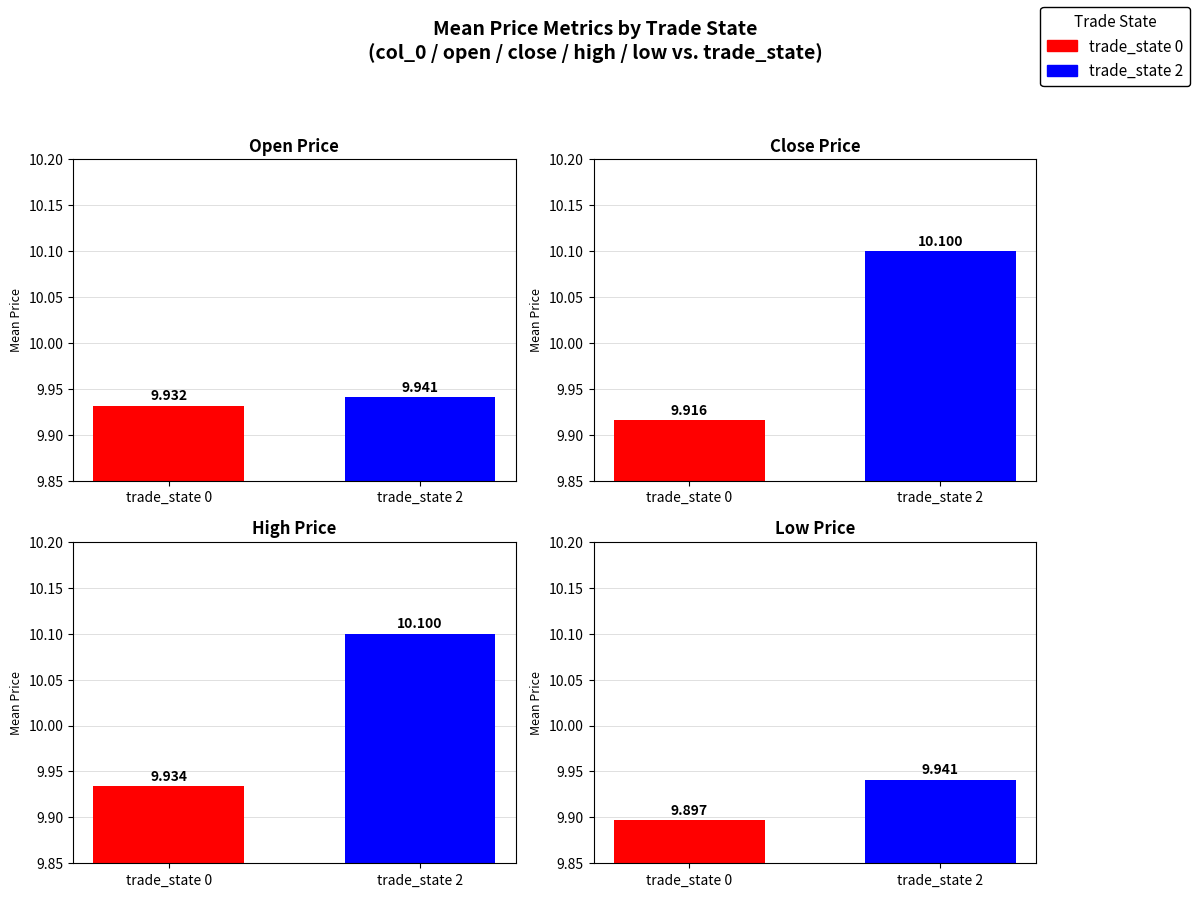

True or false: close has a value of 5.6 at 8.

False